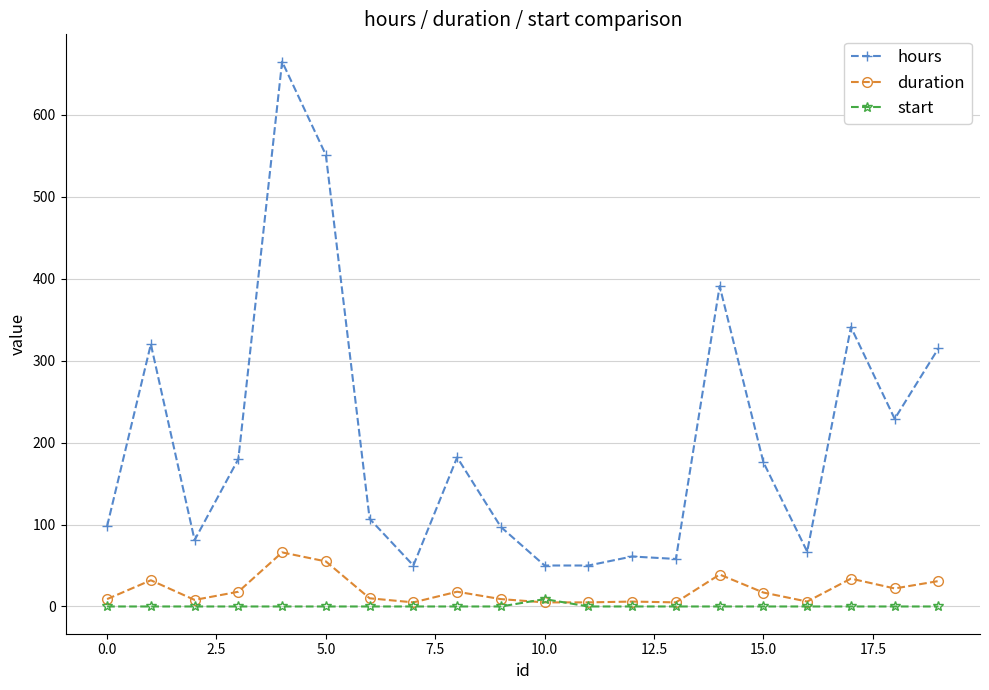

At how many categories does at least one series exceed 298?

6